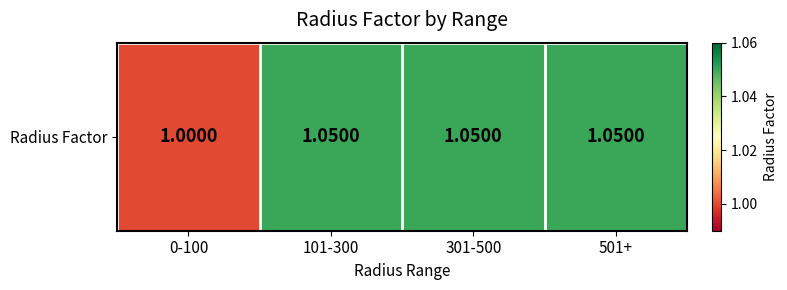

What is the minimum value shown in the chart?

1.0